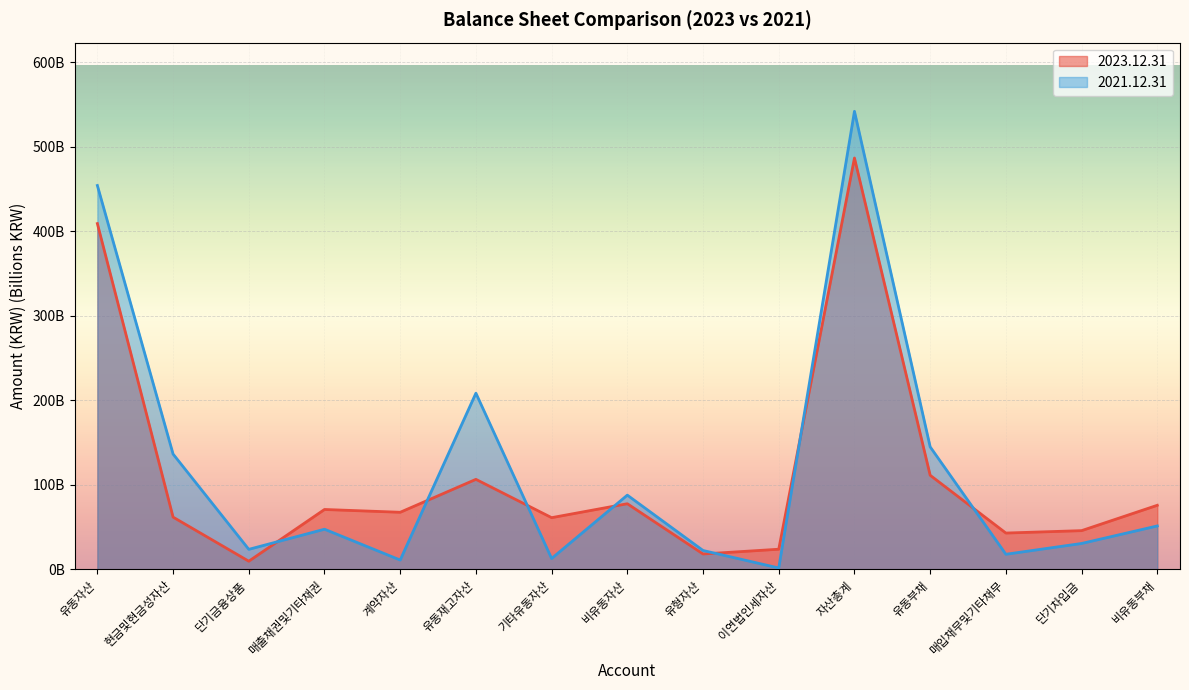

Where does the 2023.12.31 series first go above 67?

유동자산